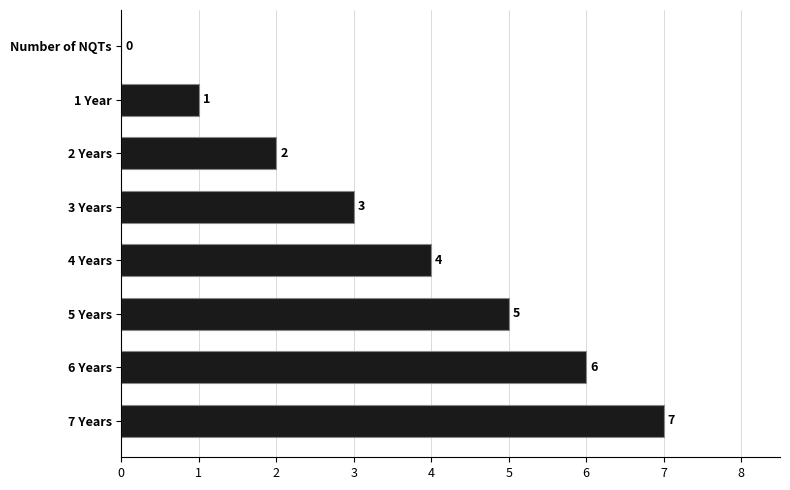

How many values are between 2 and 6?

5